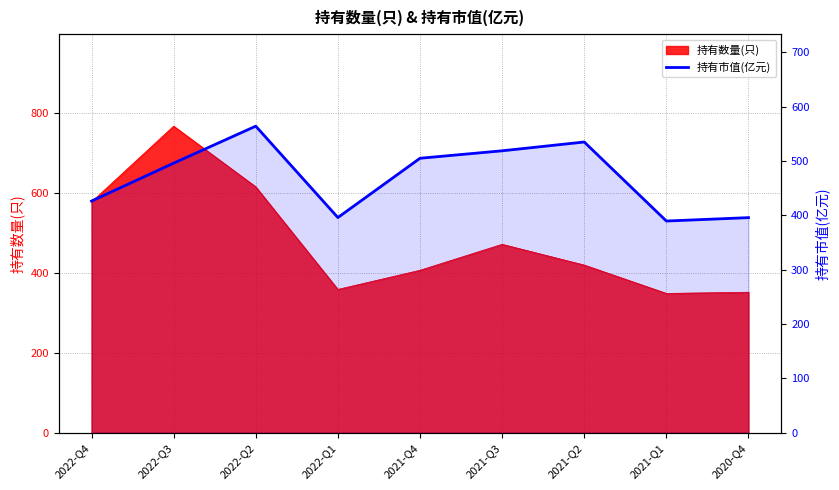

Is it true that the value at 2022-Q1 is 533.9?

False